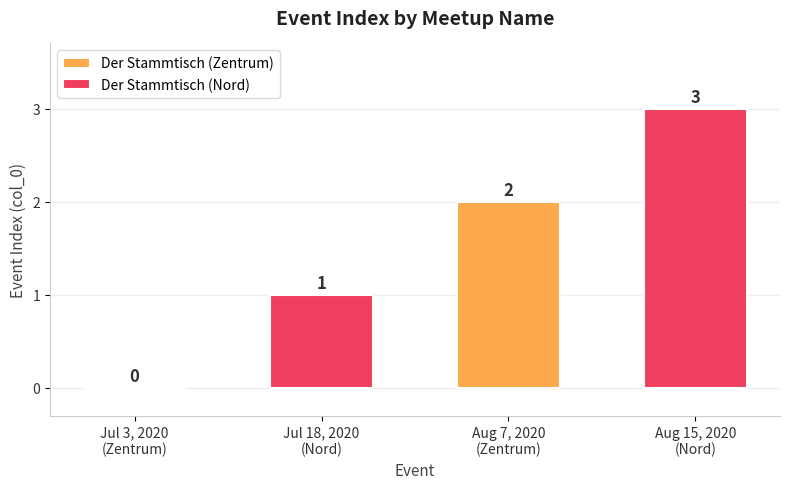

Are the bars grouped side by side (vs. stacked)?

Yes